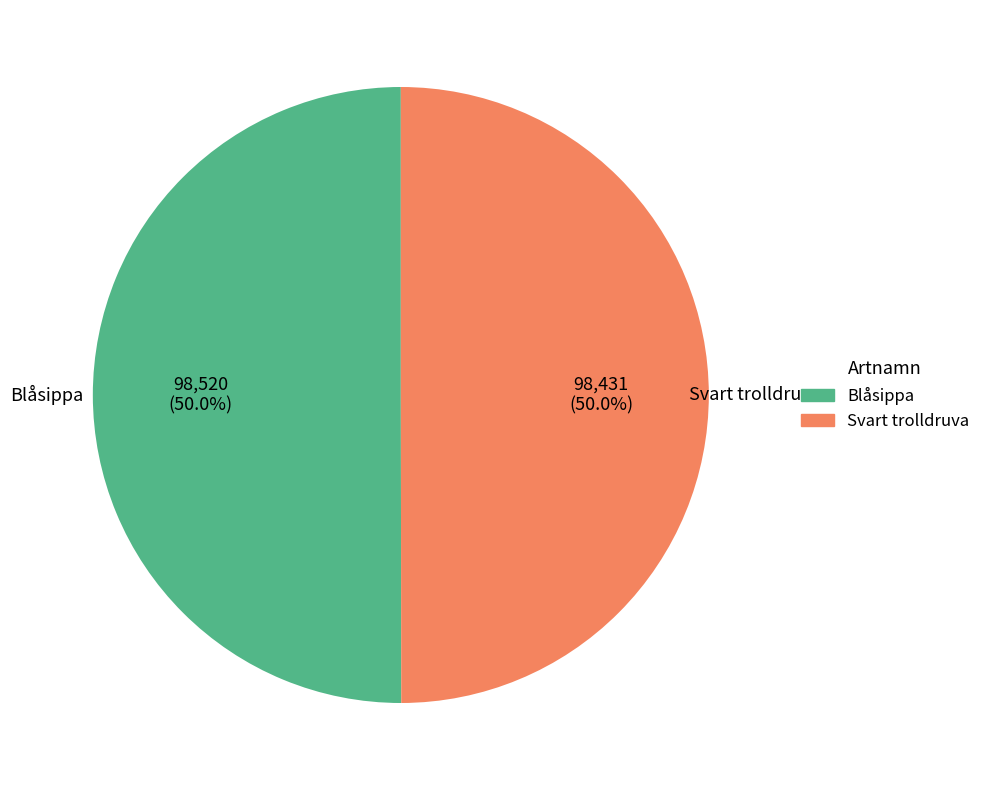

To the nearest percent, what percentage of the pie is Blåsippa?

50%